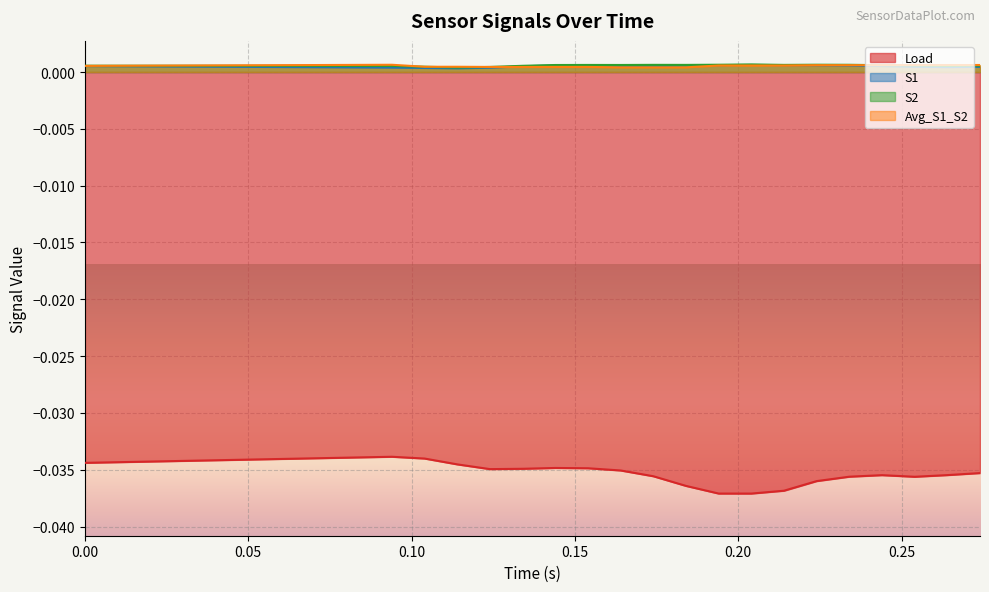

True or false: Load and S1 intersect in this chart.

False